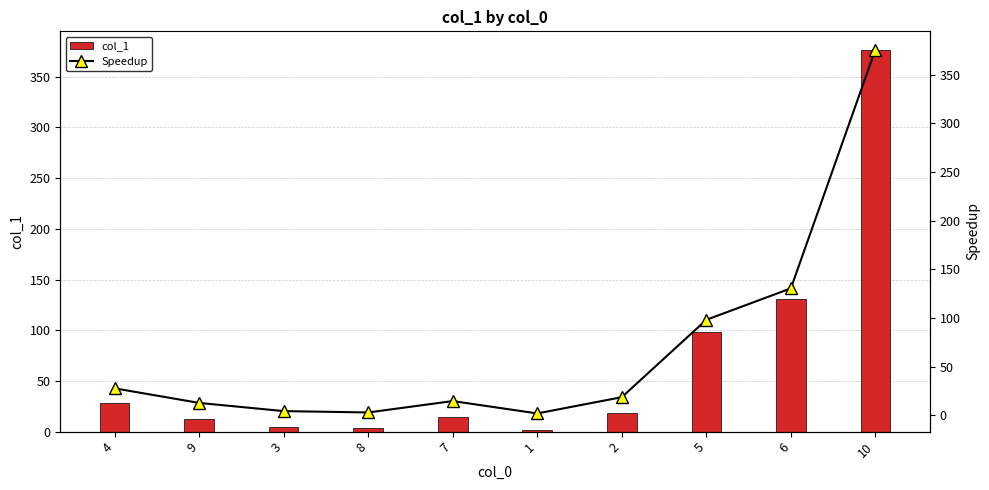

Is it true that Speedup equals 2.1 at 1?

True